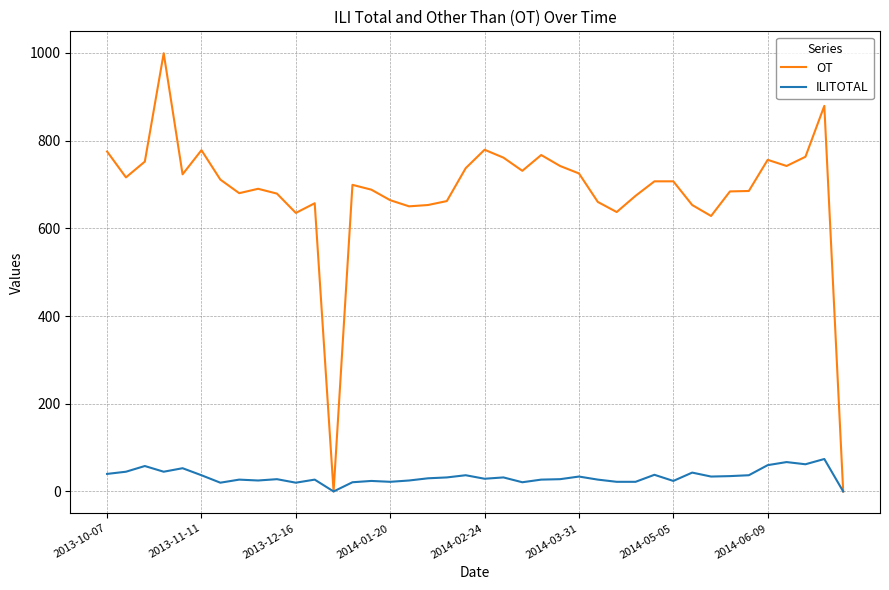

How many lines are shown in the chart?

2